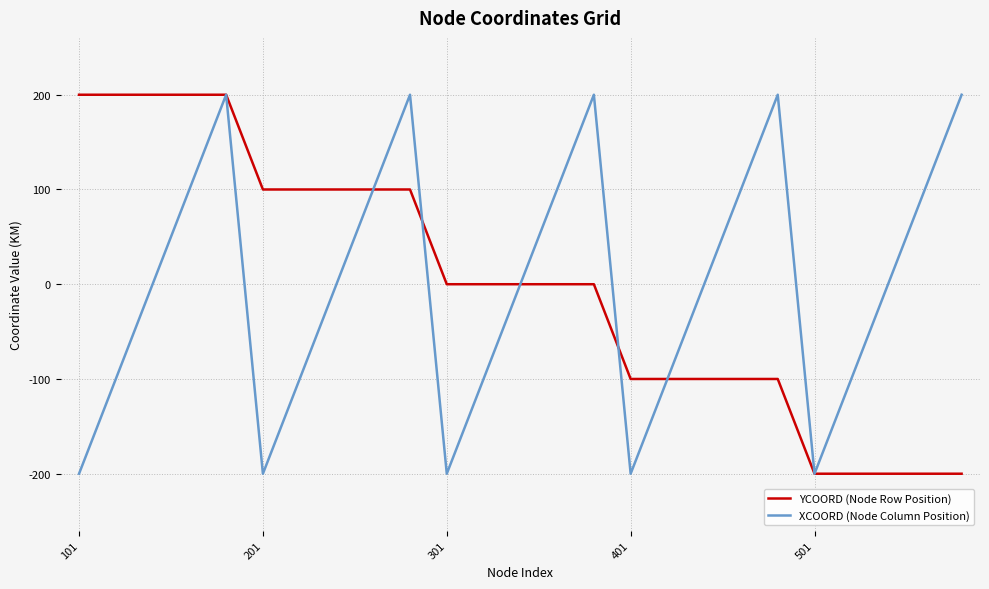

Does the chart have visible grid lines?

Yes